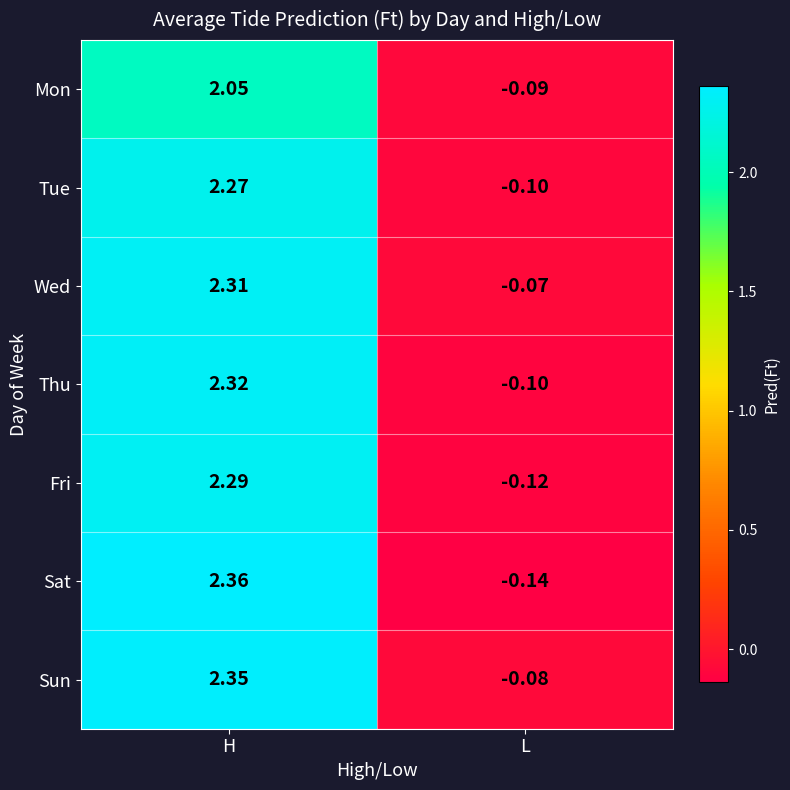

Is the value of Fri at H greater than the value of Sun at L?

Yes